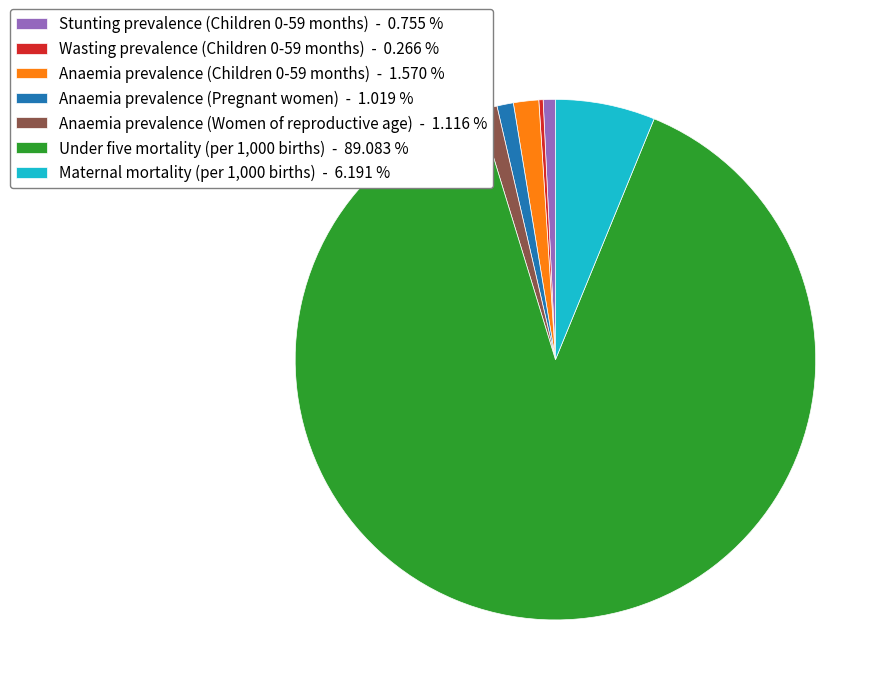

Does Under five mortality (per 1,000 births) account for over 50% of the chart?

Yes